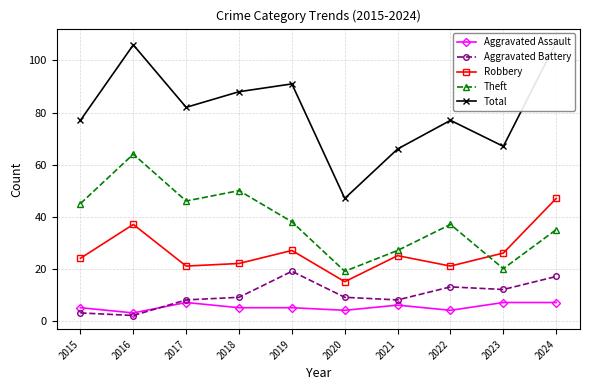

What is the maximum value shown in the chart?

107